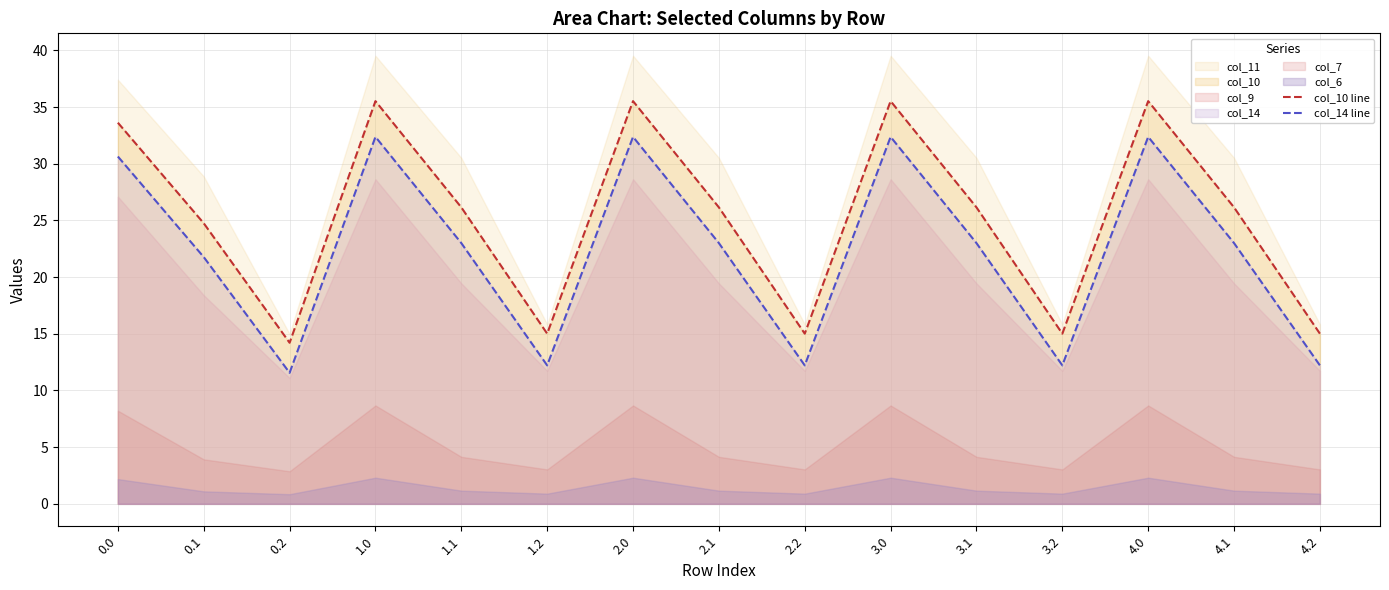

At which label does col_14 line reach its peak?

3.0